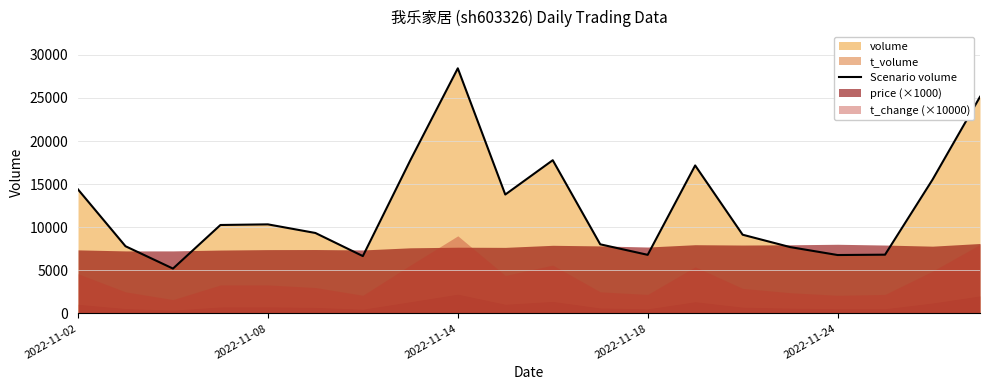

True or false: there are more than 1 points higher than both neighbors.

True